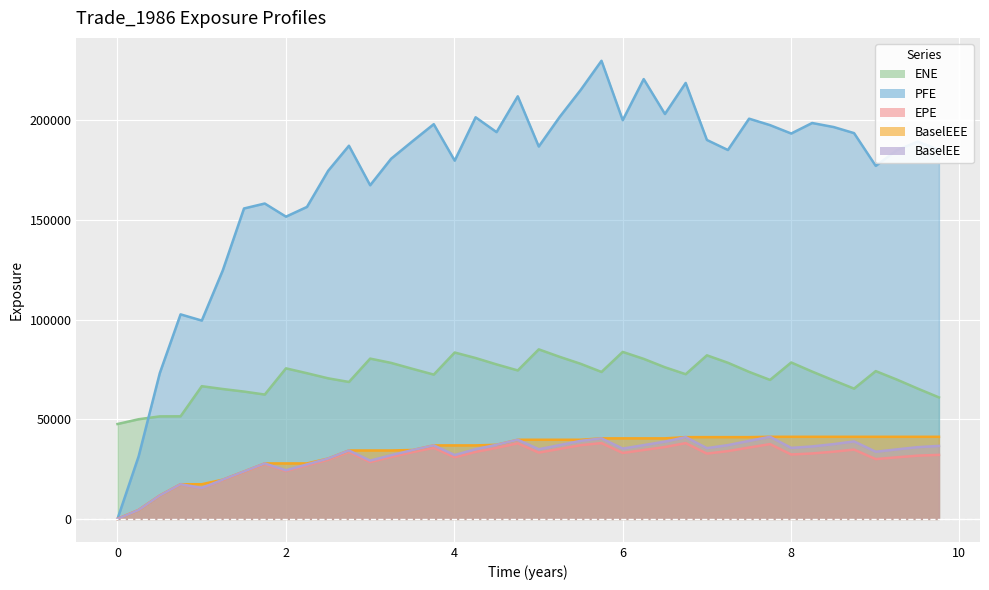

True or false: BaselEEE and PFE intersect in this chart.

False